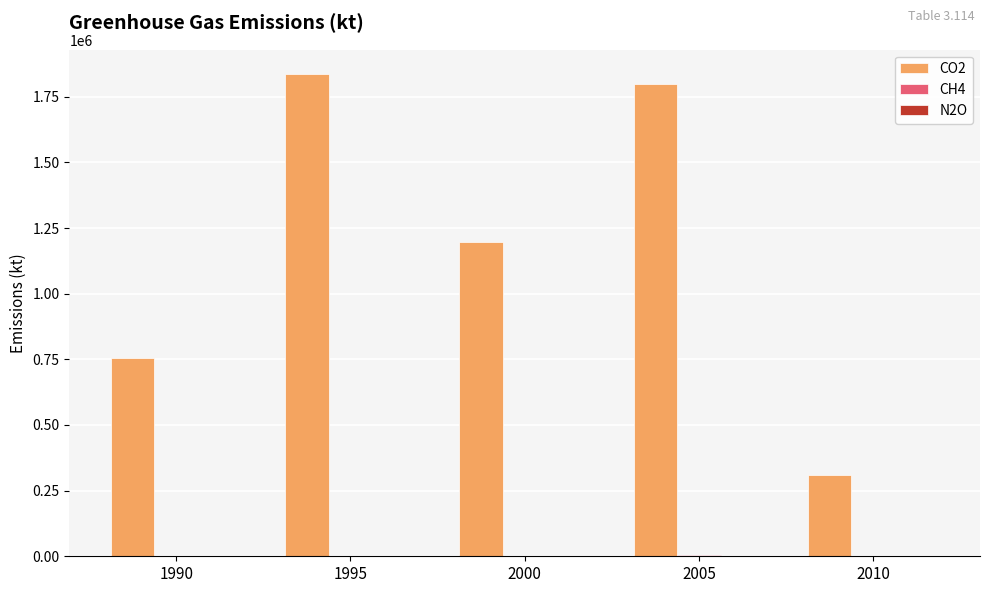

What is the sum of all CO2 values?

5900231.0